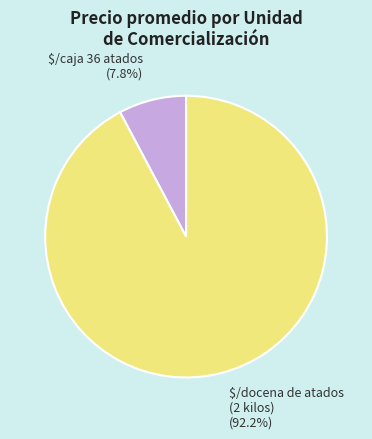

Is there any slice that represents more than half of the pie?

Yes